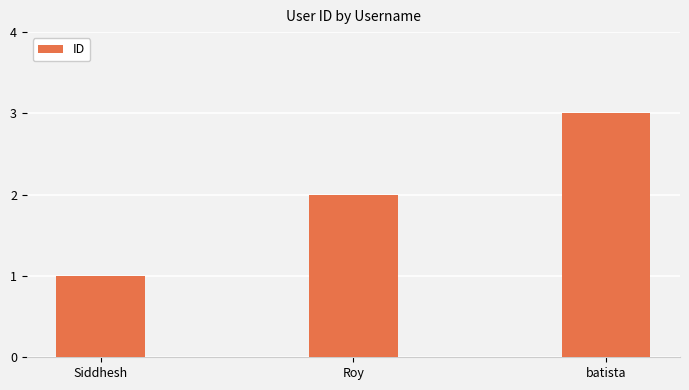

True or false: the data shows 3 at Roy.

False